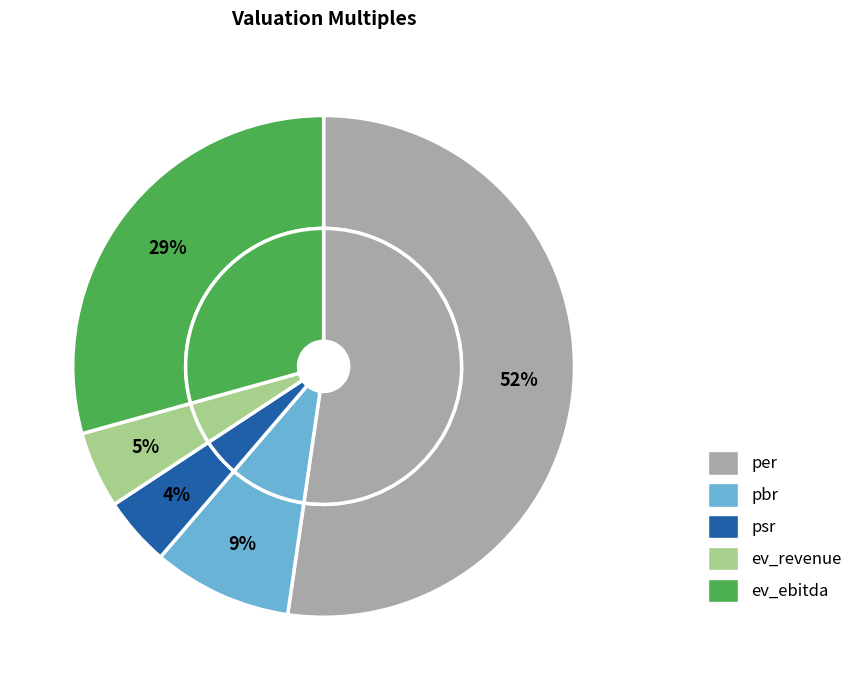

Approximately how many times larger is the value at ev_ebitda compared to per?

0.6